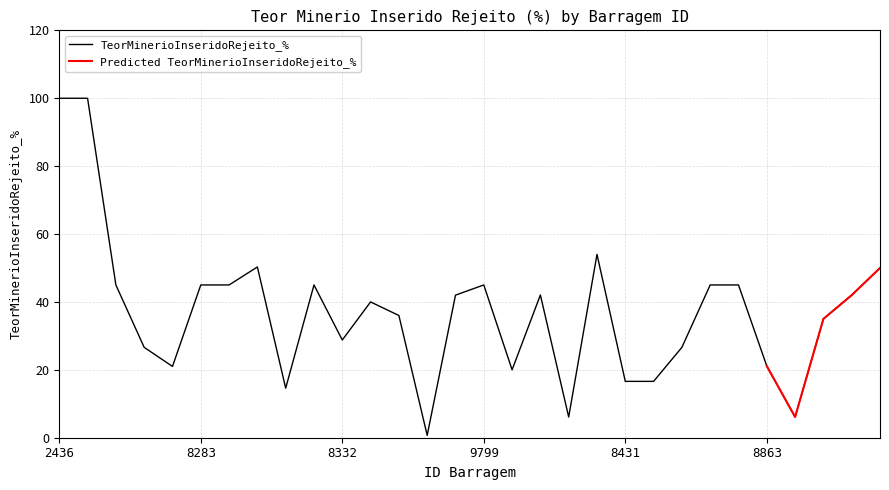

What is the minimum value shown in the chart?

0.7